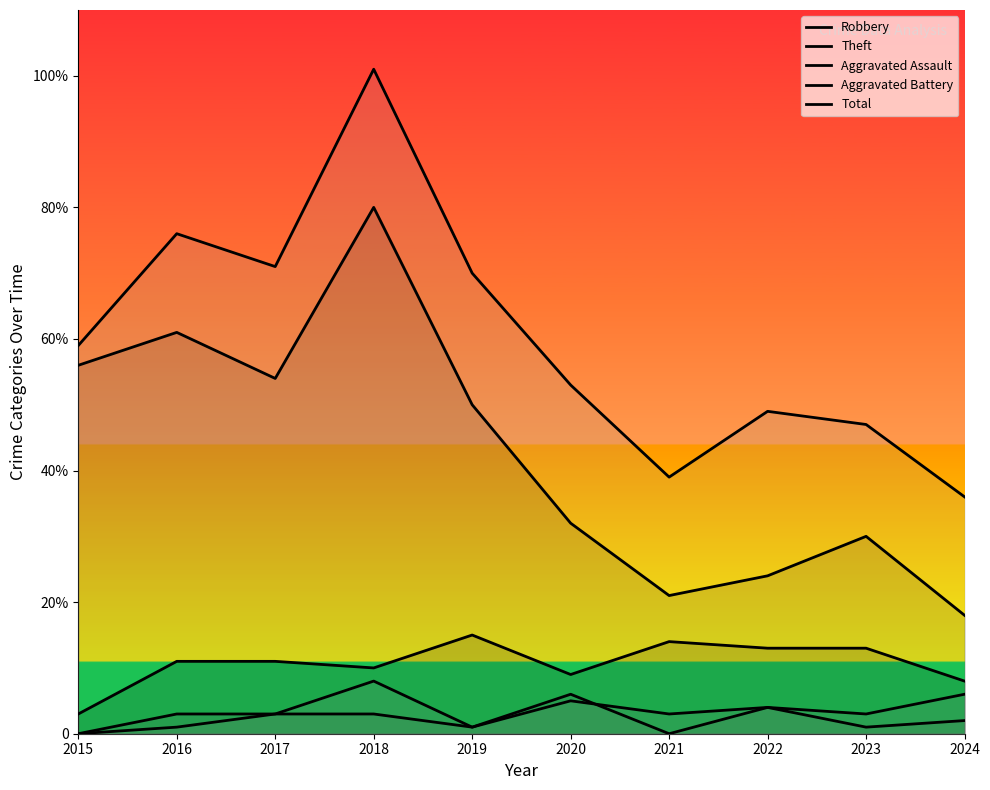

At which category is the sum across all series the highest?

2018